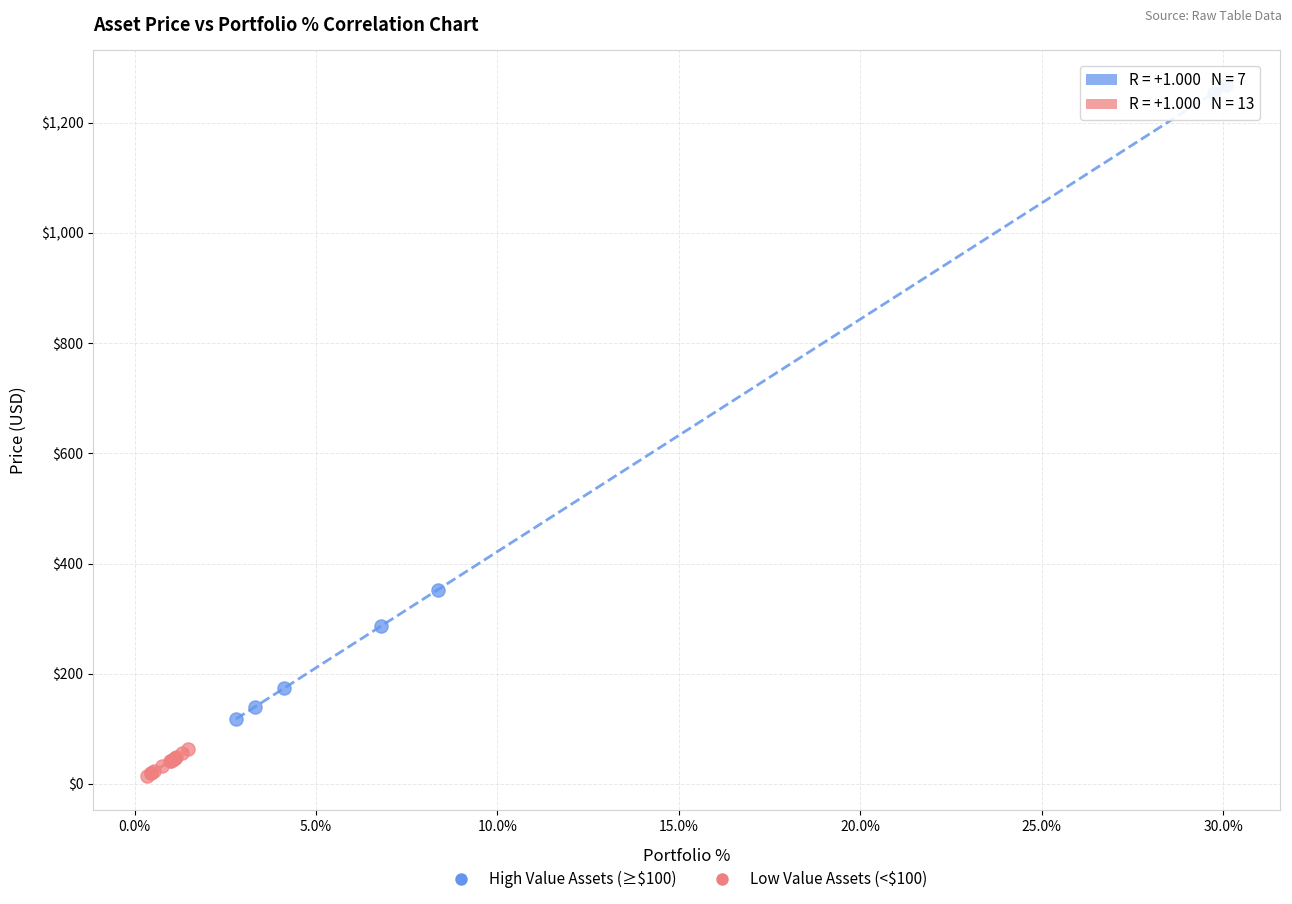

Which series has the widest spread of Y values?

High Value Assets (≥$100)